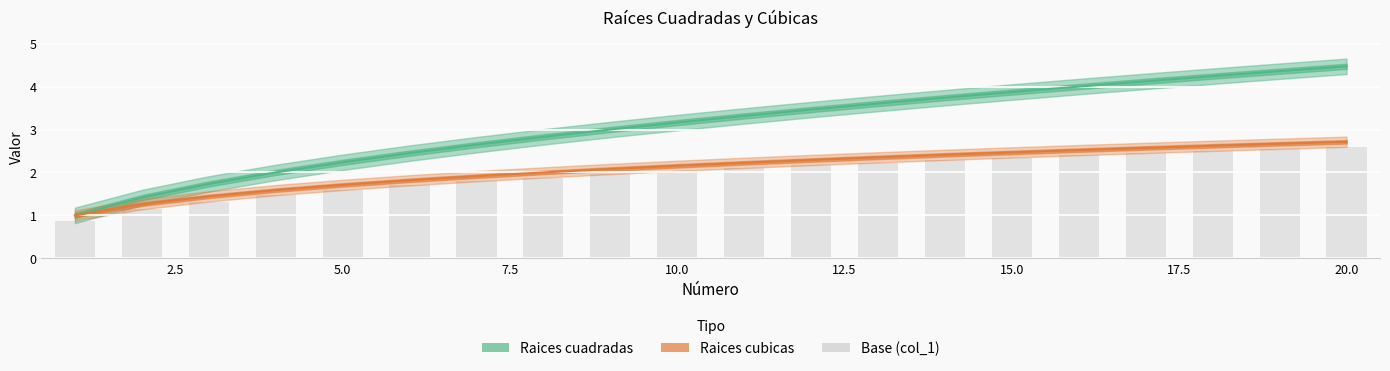

What is the value of the Raices cuadradas bar at the 19th from the left?

4.4